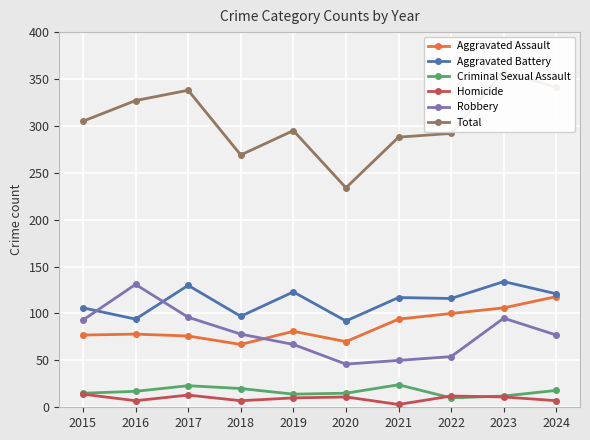

Which series has the widest spread of values?

Total